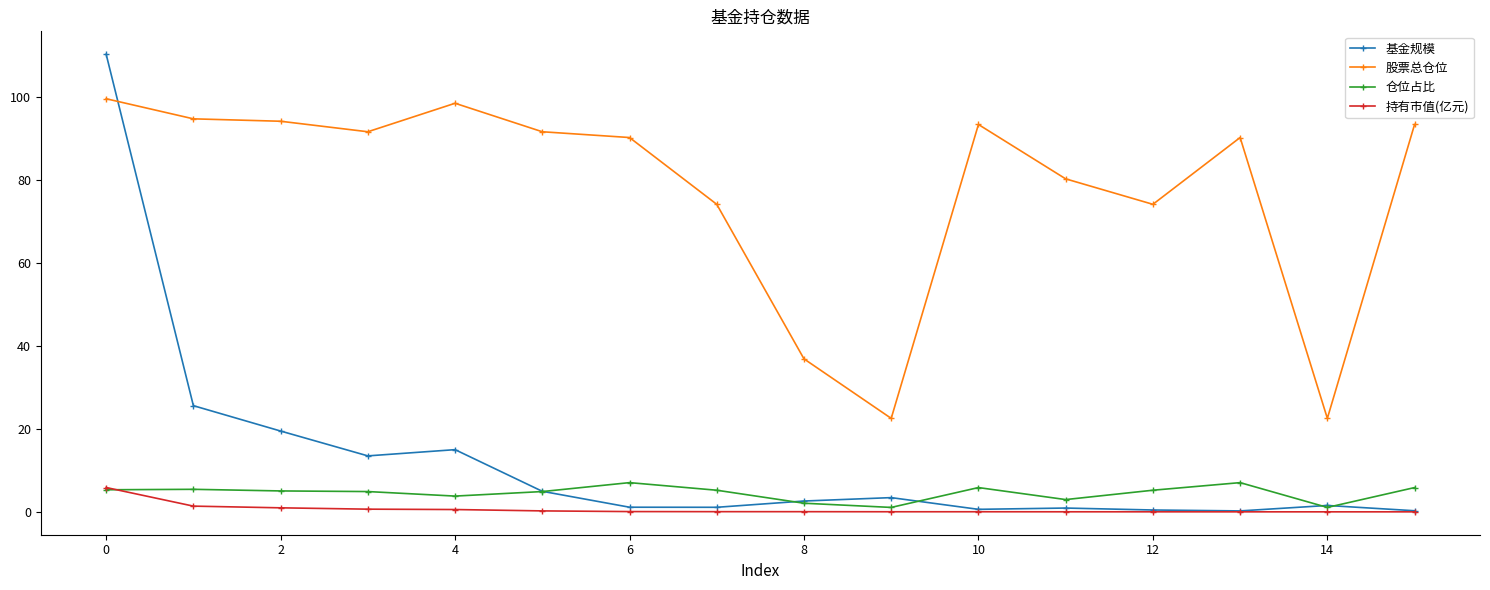

Which series has the widest spread of values?

基金规模